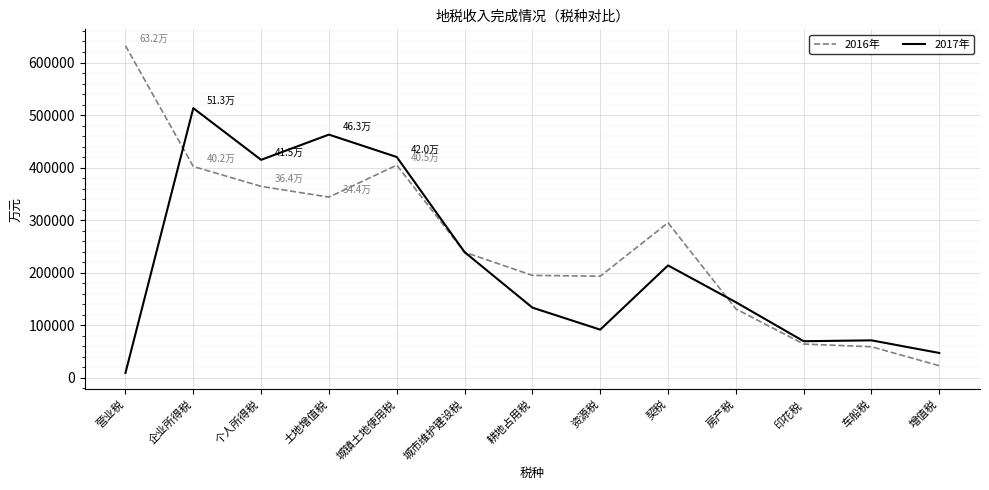

The 2016年 series shows 632002 at 营业税. True or false?

True